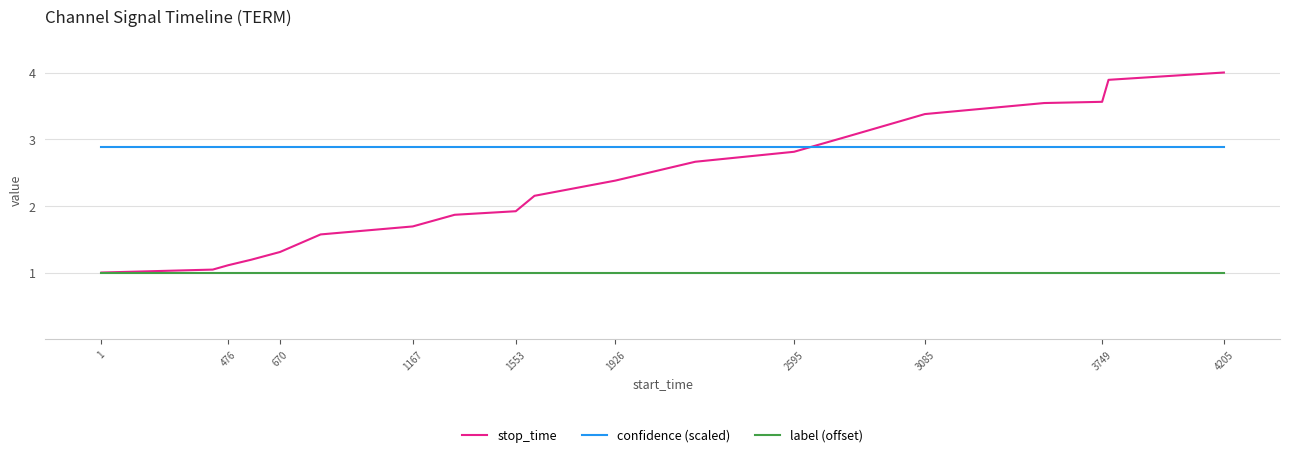

Which series has the largest total across all categories?

confidence (scaled)